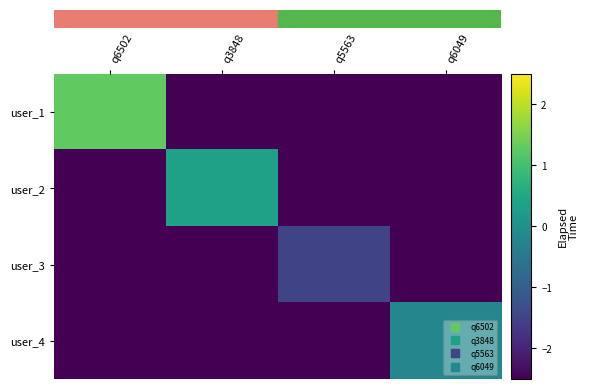

Which has a higher value, q6049 or q3848?

q6049